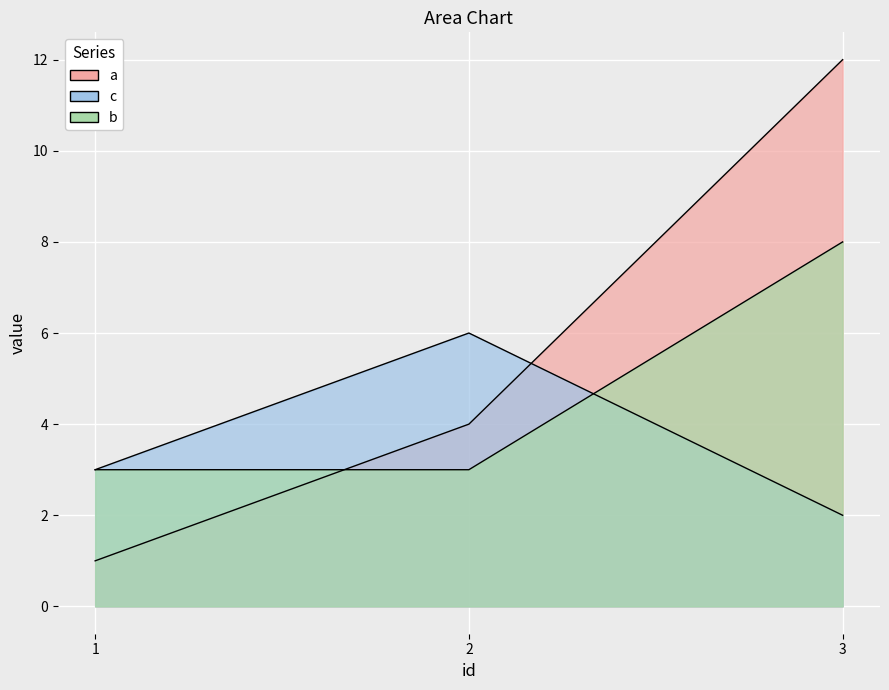

What is the approximate value of c at 3?

2